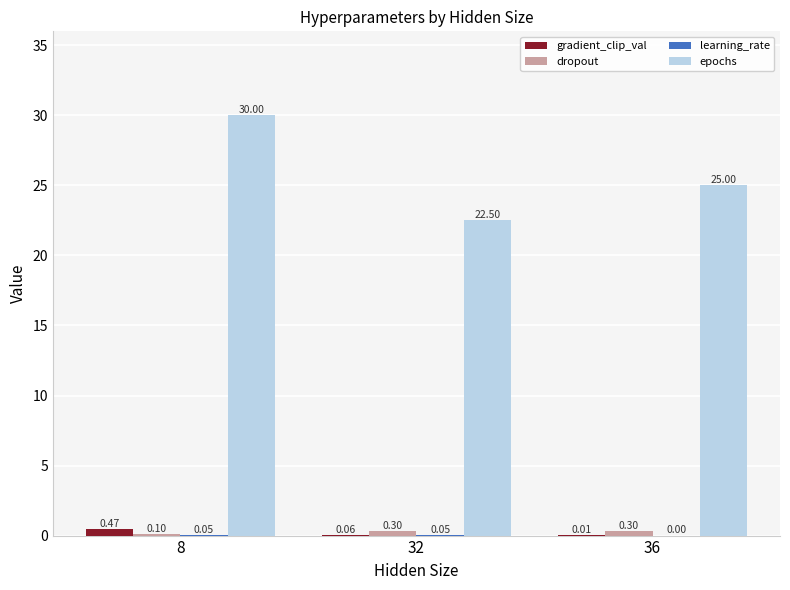

At which category is the sum across all series the highest?

8